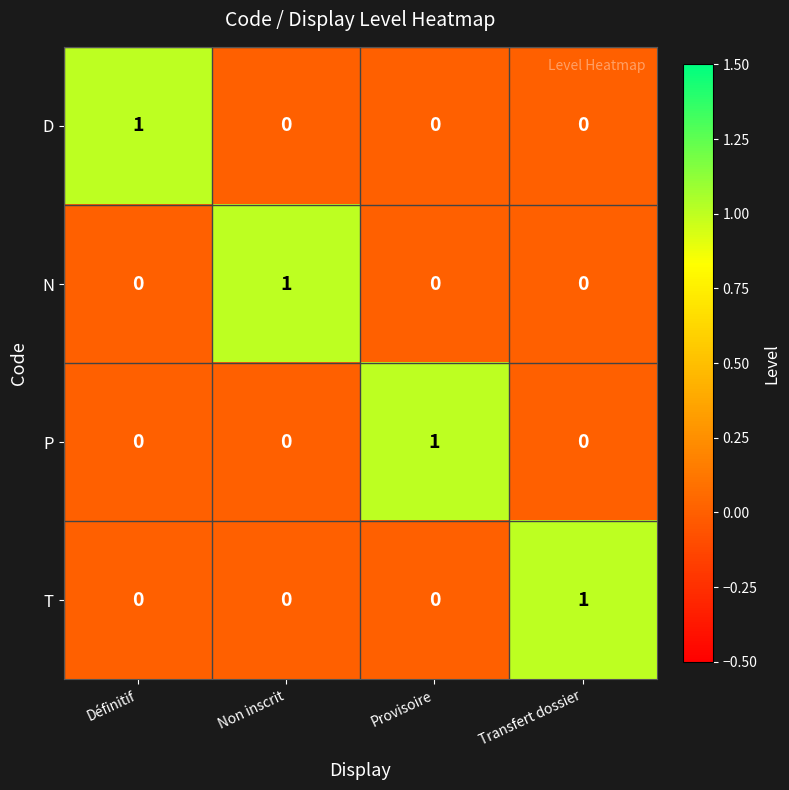

At how many categories does at least one series exceed 0?

4